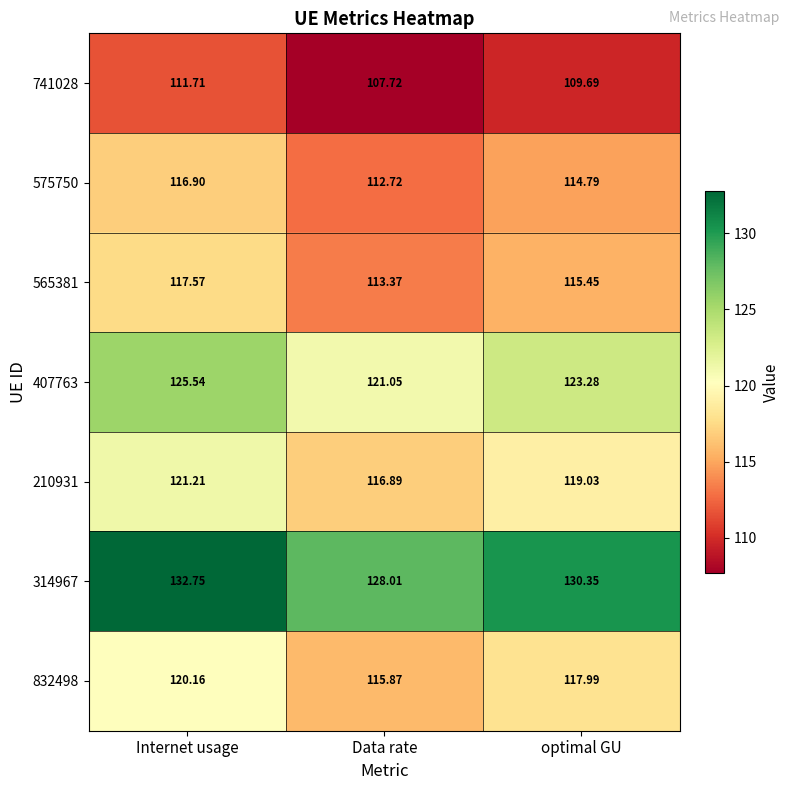

At which category does the chart reach its peak across all series?

Internet usage